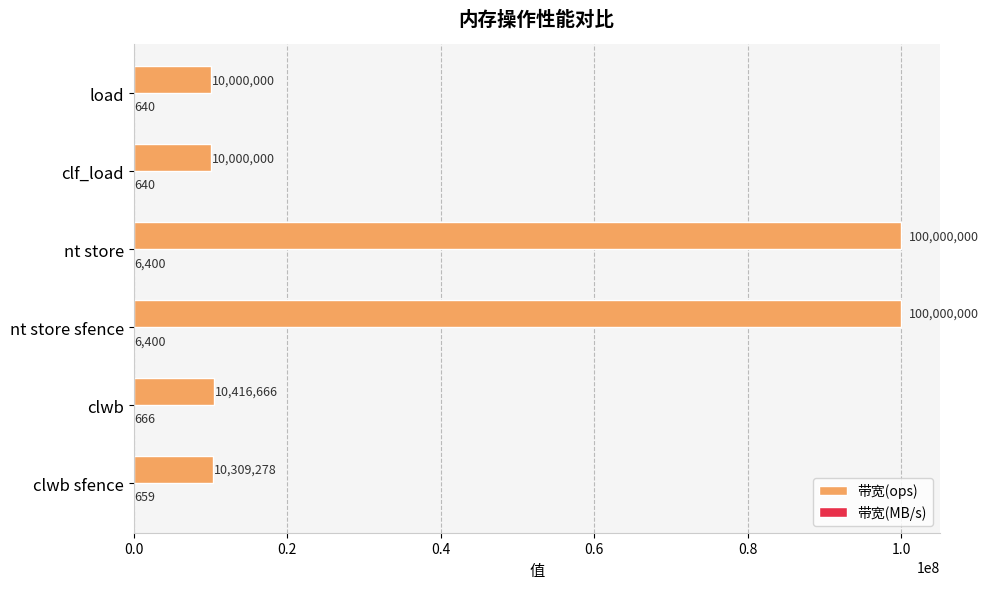

What is the sum of the 带宽(ops) values at clwb sfence and nt store sfence?

110309278